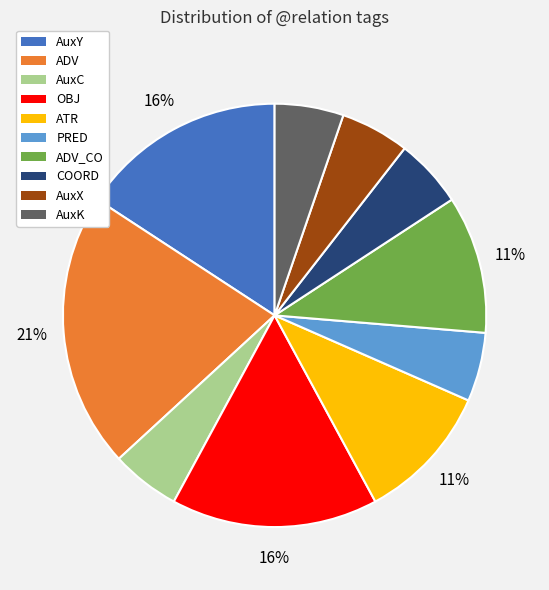

Is there any slice that represents more than half of the pie?

No